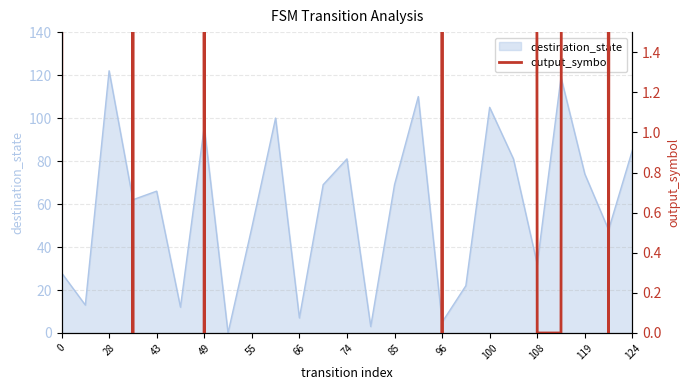

Count the values in the range 0 to 122.

25